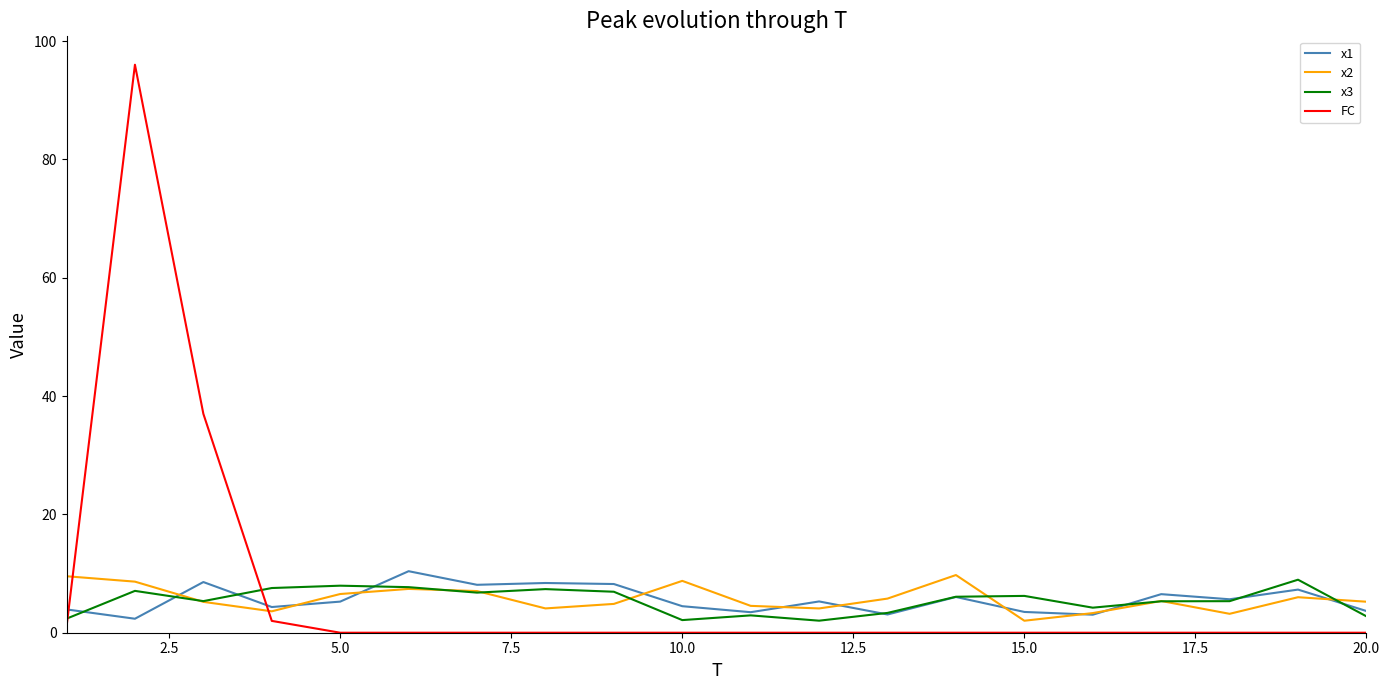

What is the maximum value for FC?

96.0